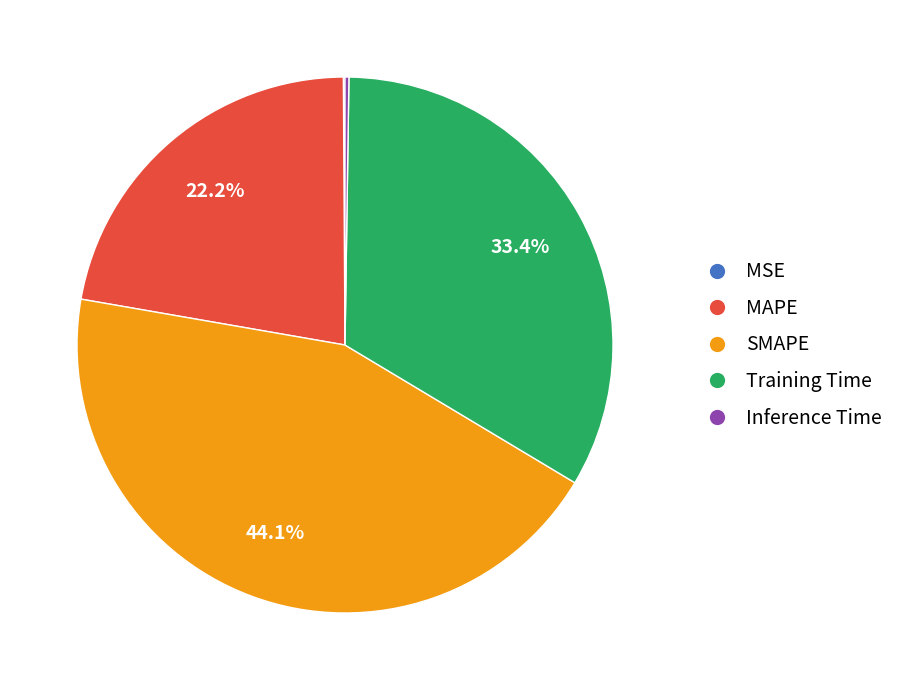

What is the largest slice in the pie chart?

SMAPE